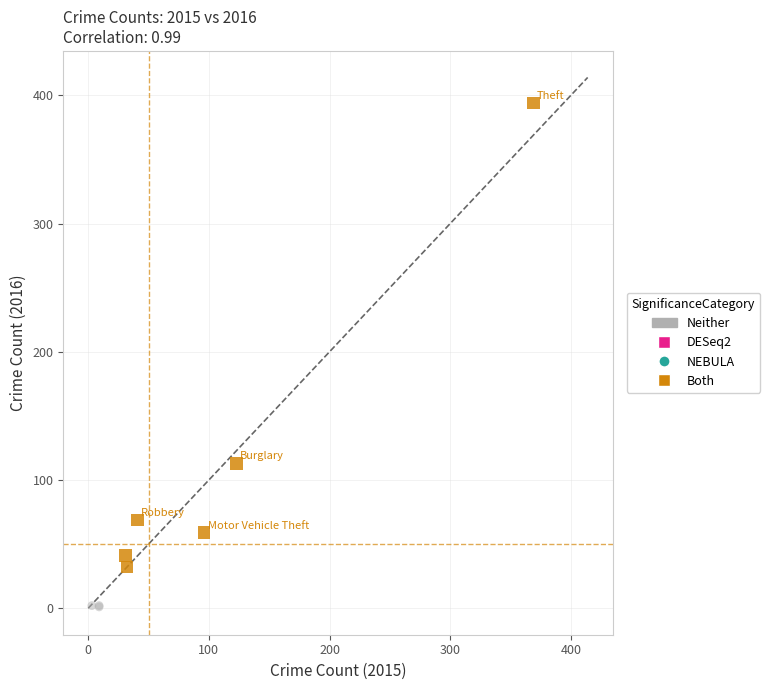

Which series has the largest Y range (max minus min)?

Both